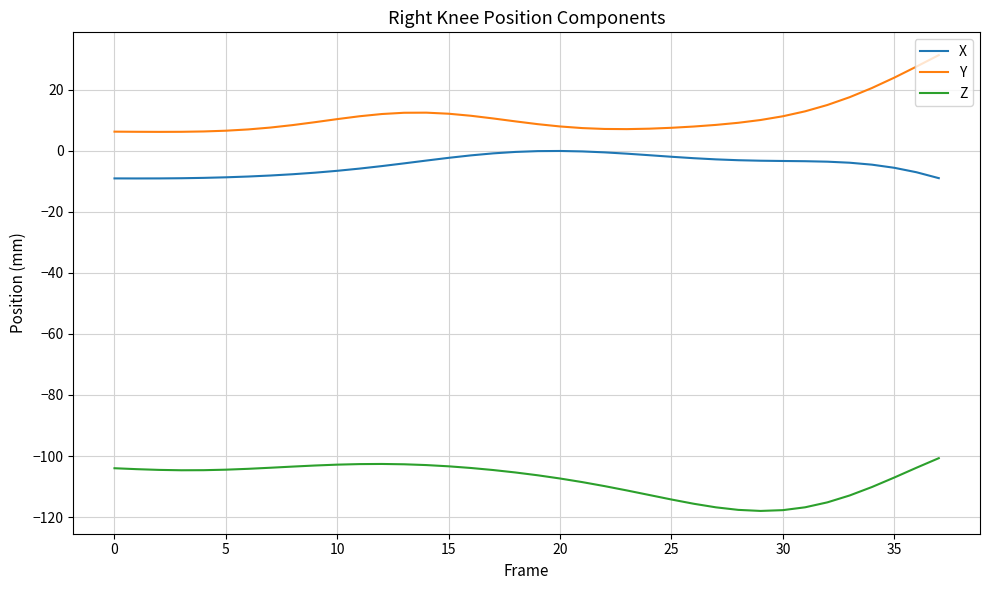

Rank the series by their maximum value, from highest to lowest.

Y, X, Z